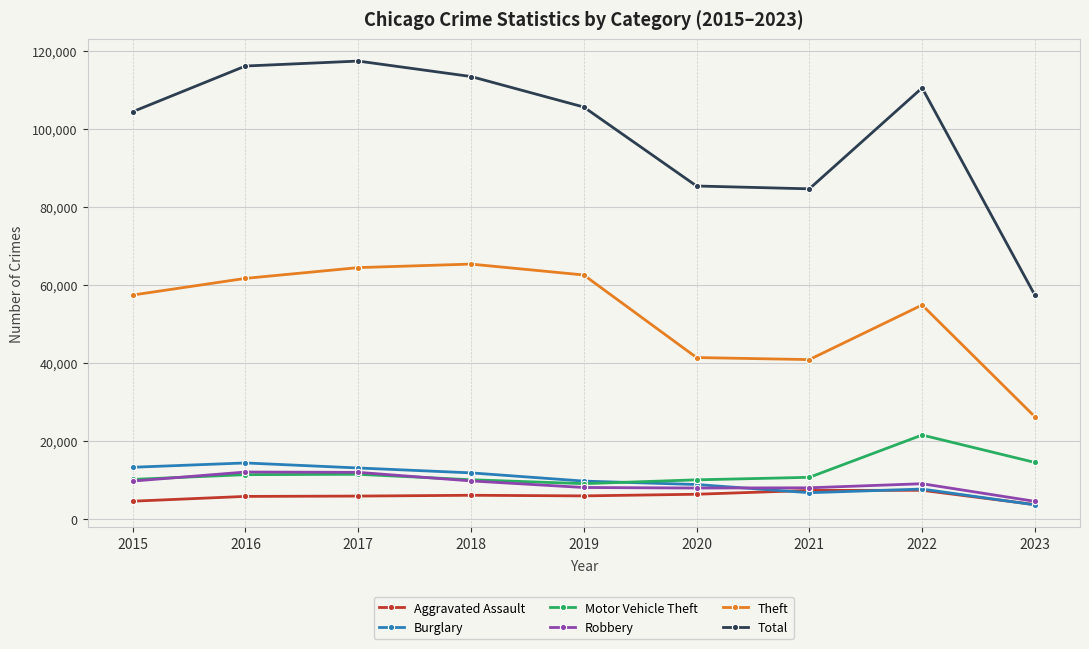

What is the minimum value shown in the chart?

3544